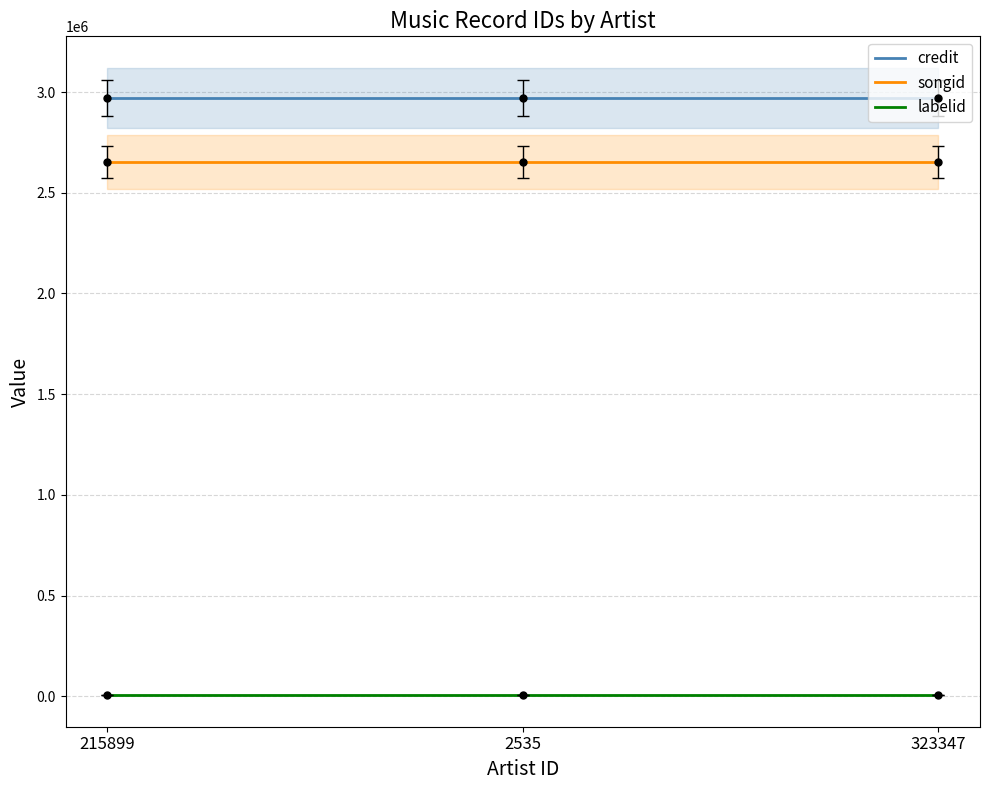

At which category does the chart reach its peak across all series?

215899